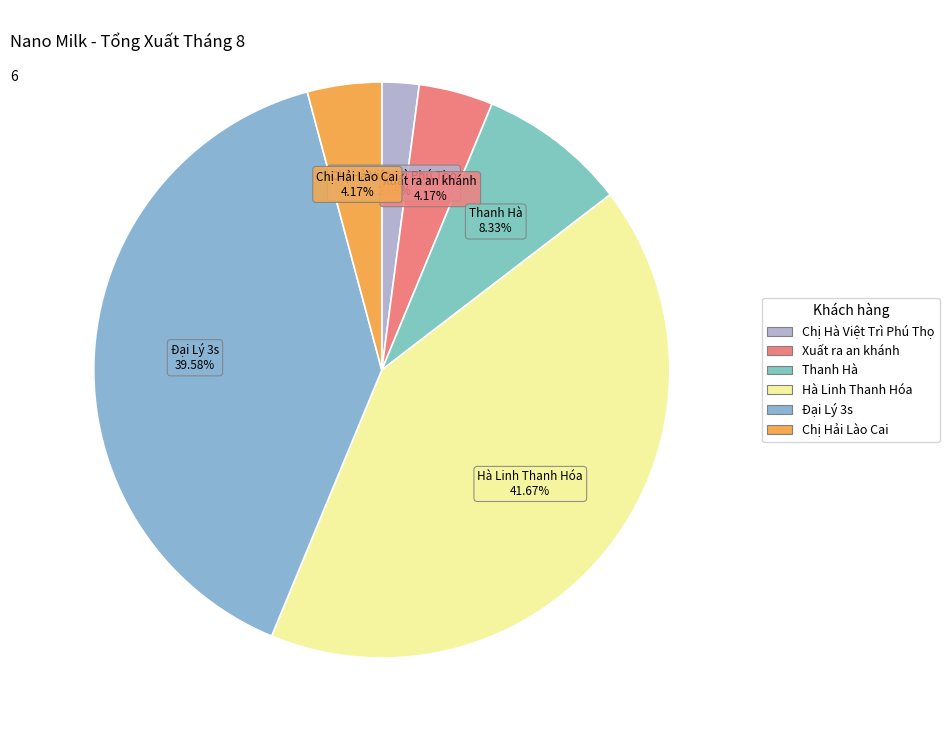

Does Chị Hải Lào Cai account for over 50% of the chart?

No